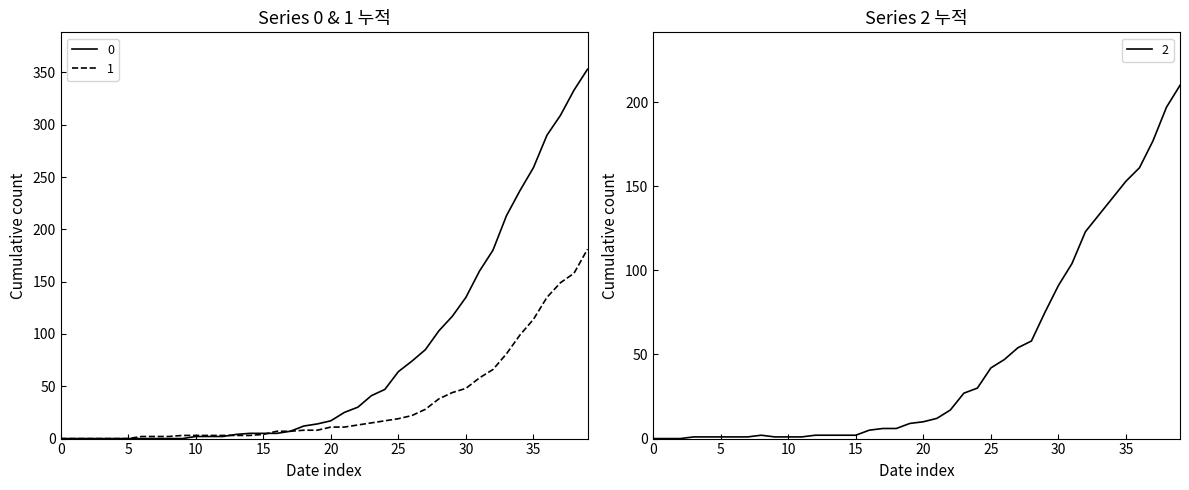

Is it true that 2 equals 1 at 5?

True